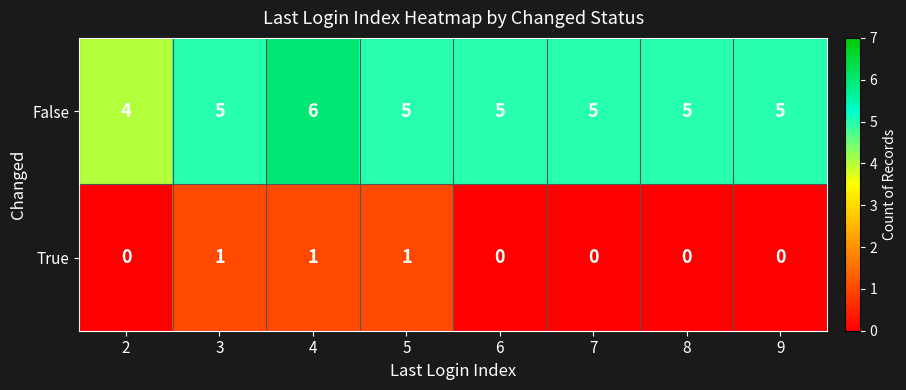

True or false: False has a value of 5 at 9.

True